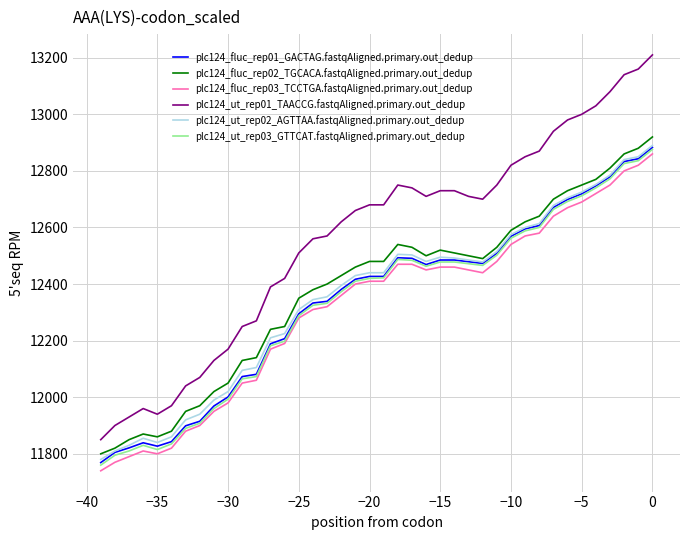

True or false: plc124_fluc_rep03_TCCTGA.fastqAligned.primary.out_dedup and plc124_fluc_rep02_TGCACA.fastqAligned.primary.out_dedup cross at least once.

False